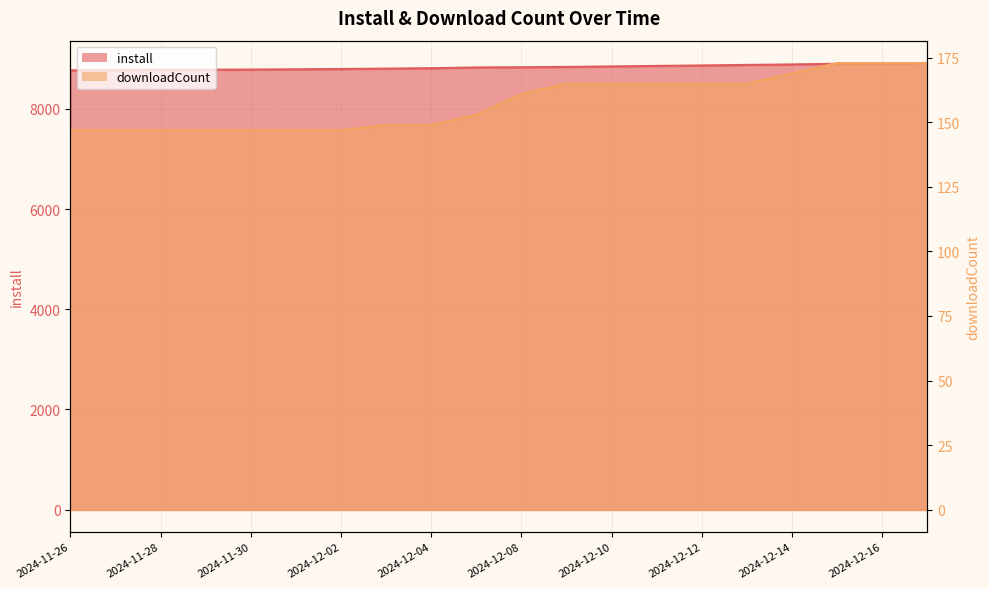

How many distinct data groups are displayed?

2